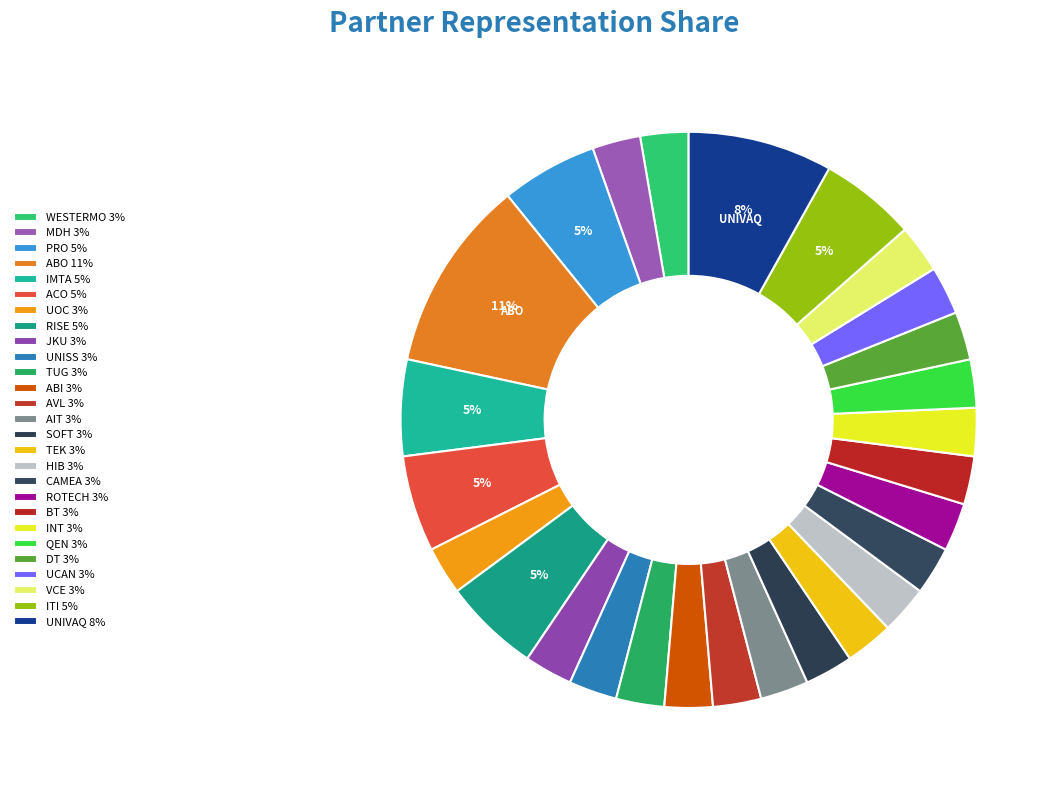

What is the change in value from ACO to TUG?

-1